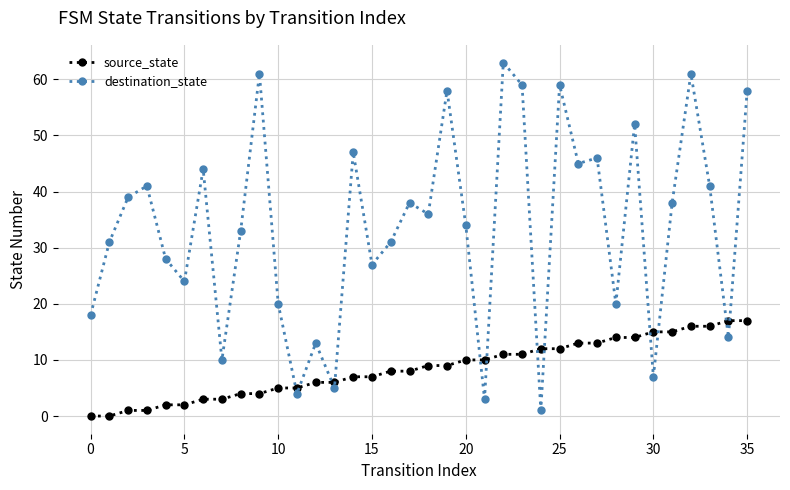

Which series ends up on top after the final intersection of source_state and destination_state?

destination_state